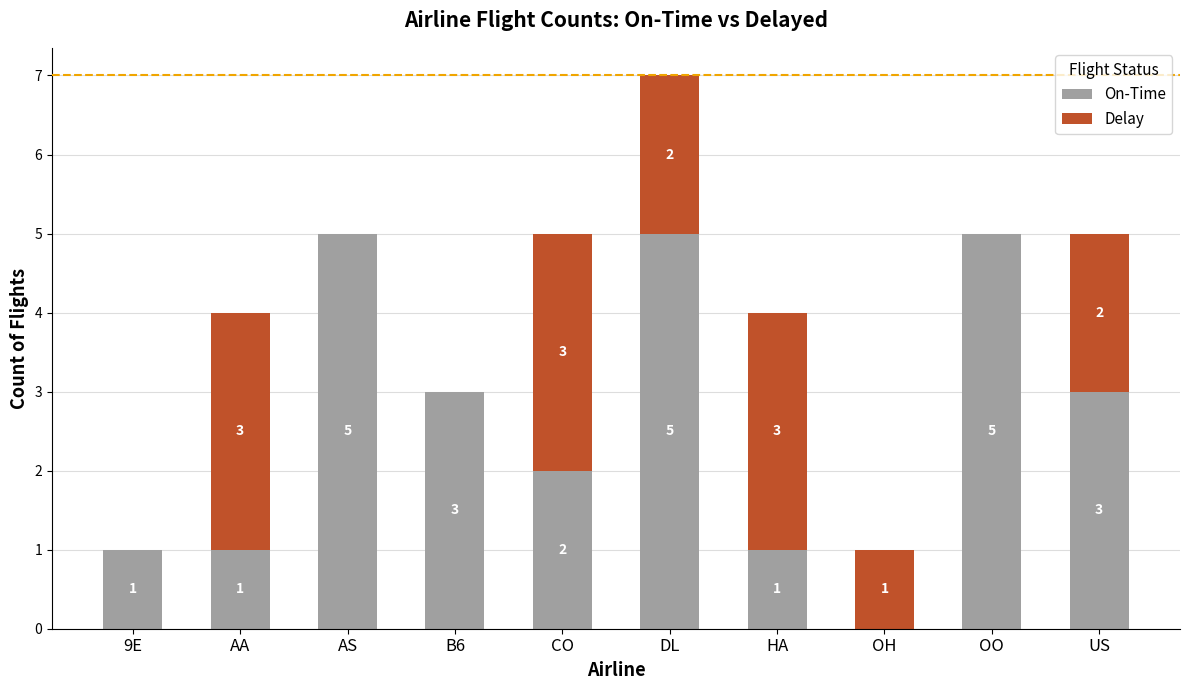

Reading left to right, transcribe the values for On-Time.

9E=1	AA=1	AS=5	B6=3	CO=2	DL=5	HA=1	OH=0	OO=5	US=3